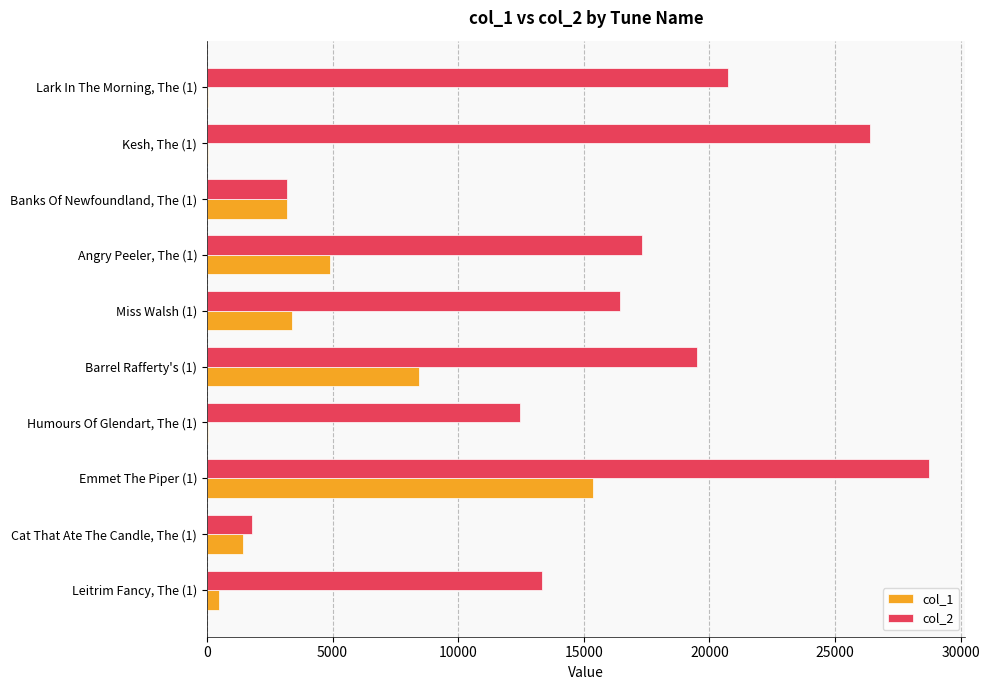

At which label is col_1 closest to 7714?

Barrel Rafferty's (1)